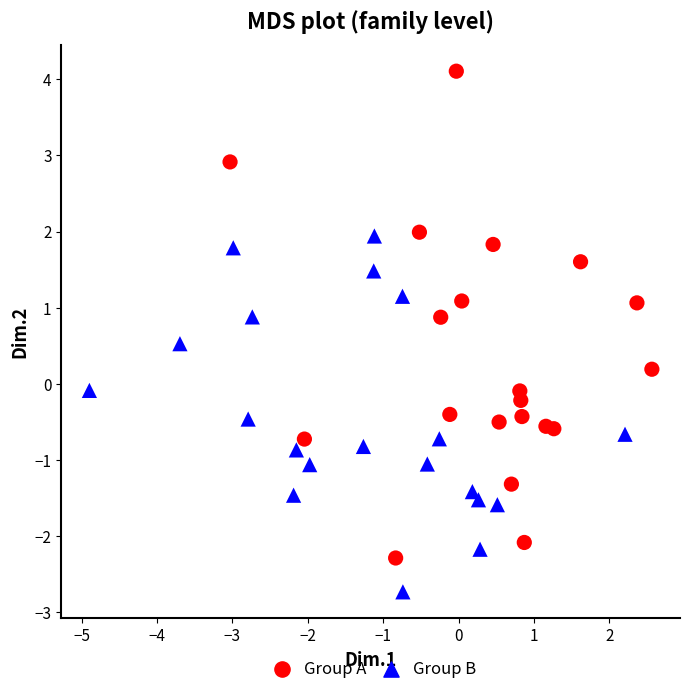

What are all the series names shown in the legend?

Group A, Group B